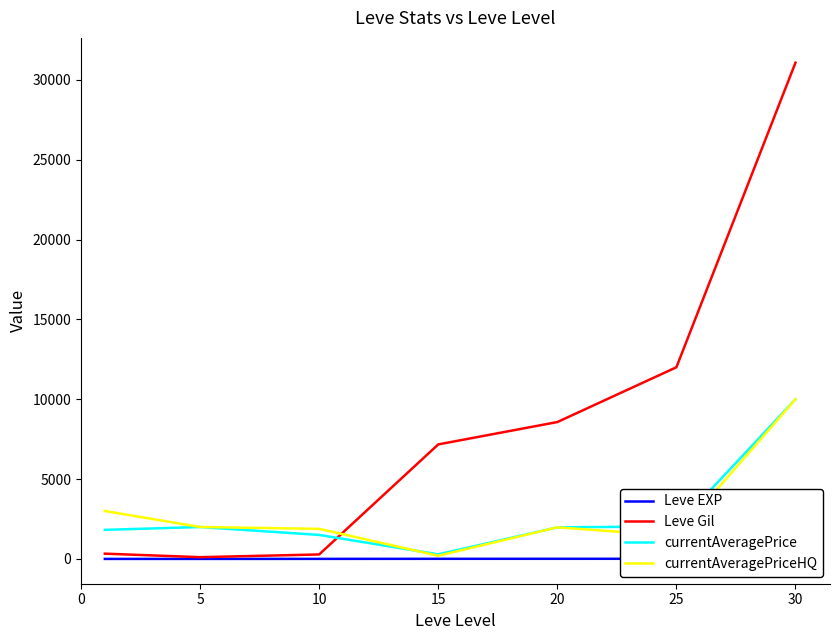

True or false: currentAveragePrice and Leve EXP cross at least once.

False